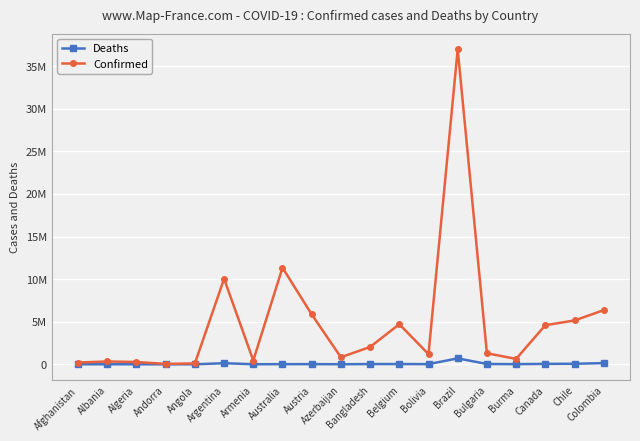

What are all the series names shown in the legend?

Deaths, Confirmed